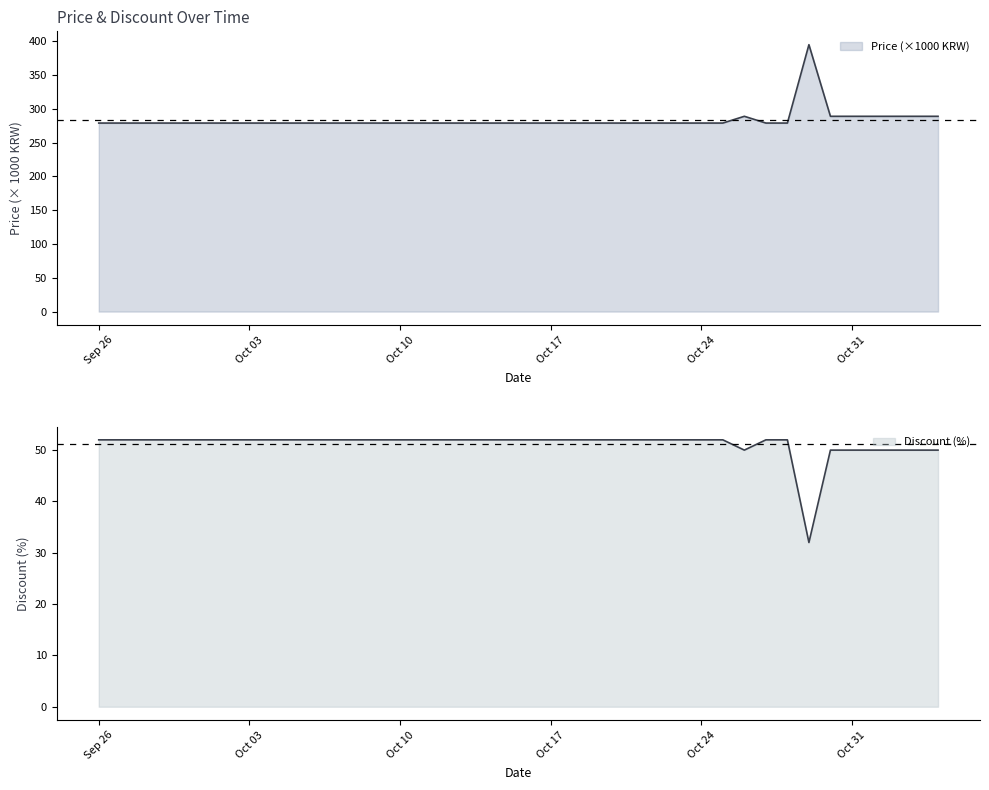

What is the total value across all series at 2023-10-15?

331